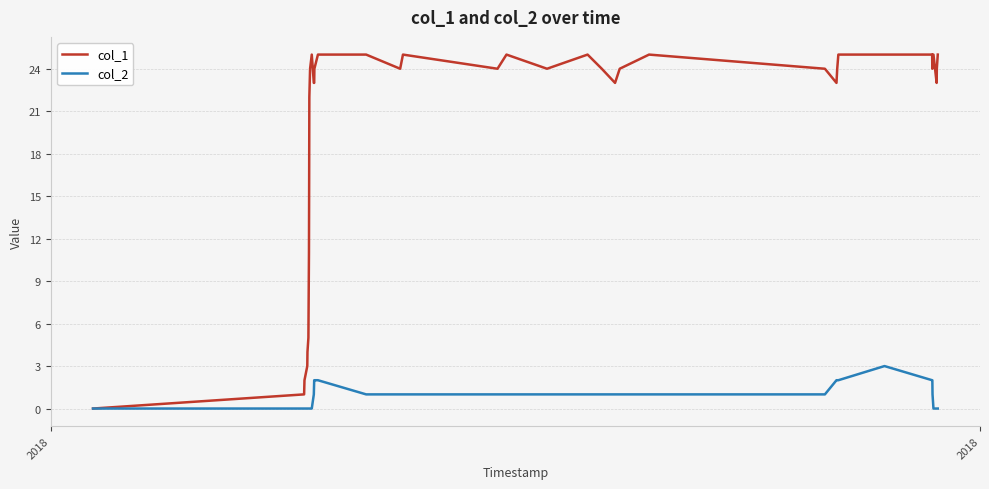

Rank the series by their maximum value, from highest to lowest.

col_1, col_2